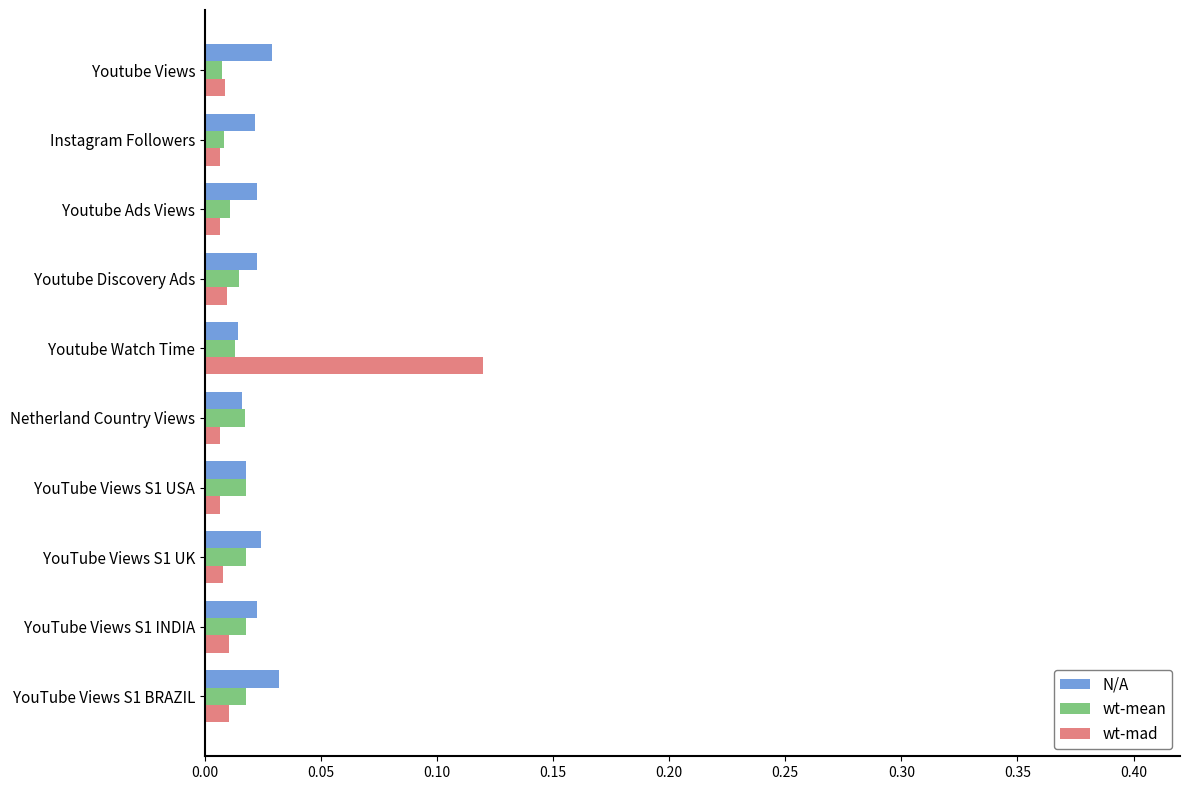

At which category is the sum across all series the highest?

Youtube Watch Time